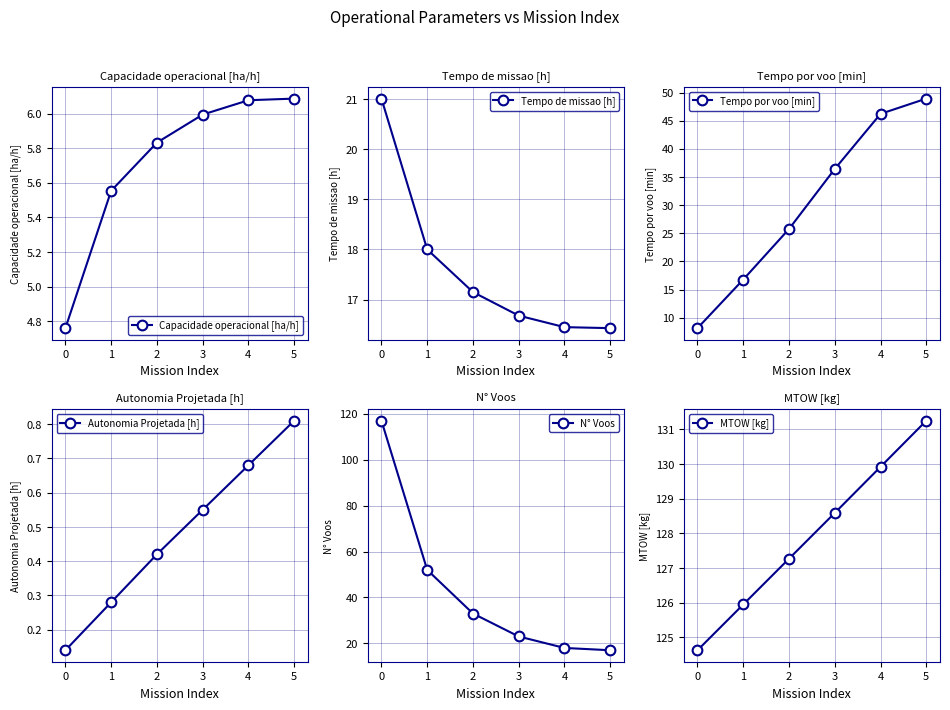

What is the minimum value shown in the chart?

0.1